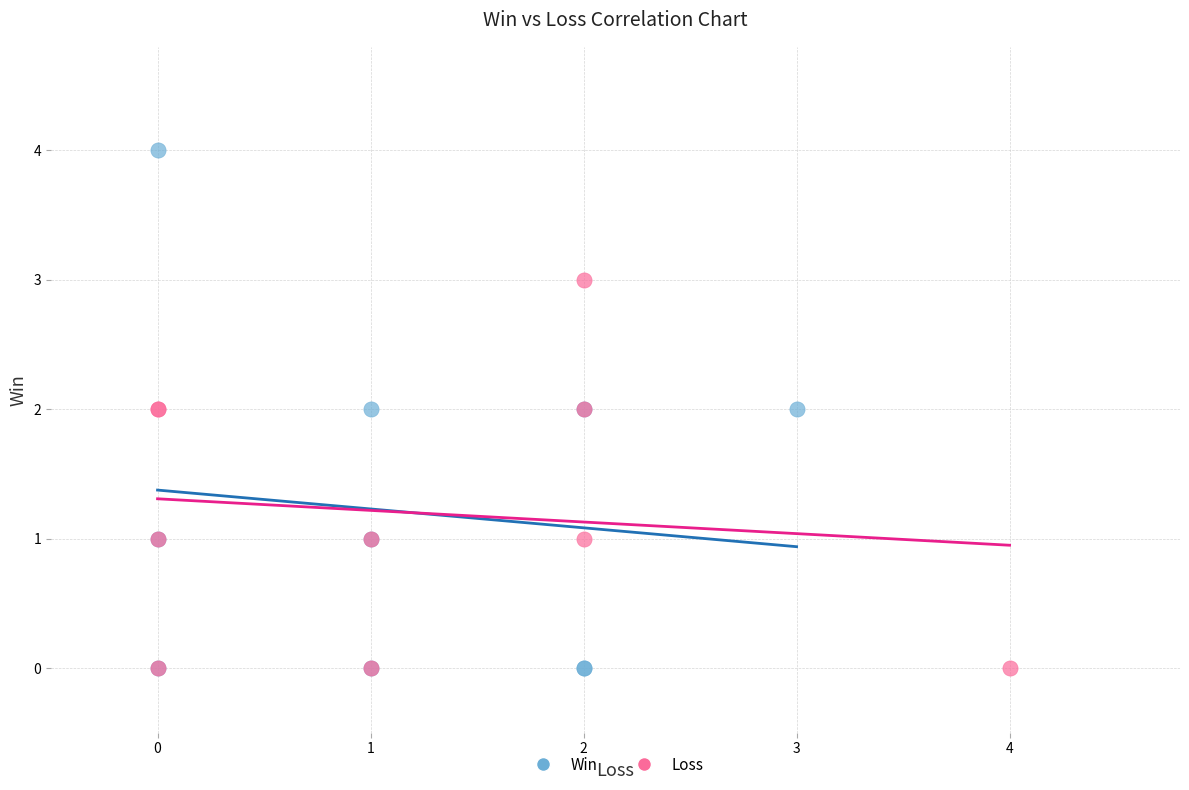

Which series has the largest Y range (max minus min)?

Win